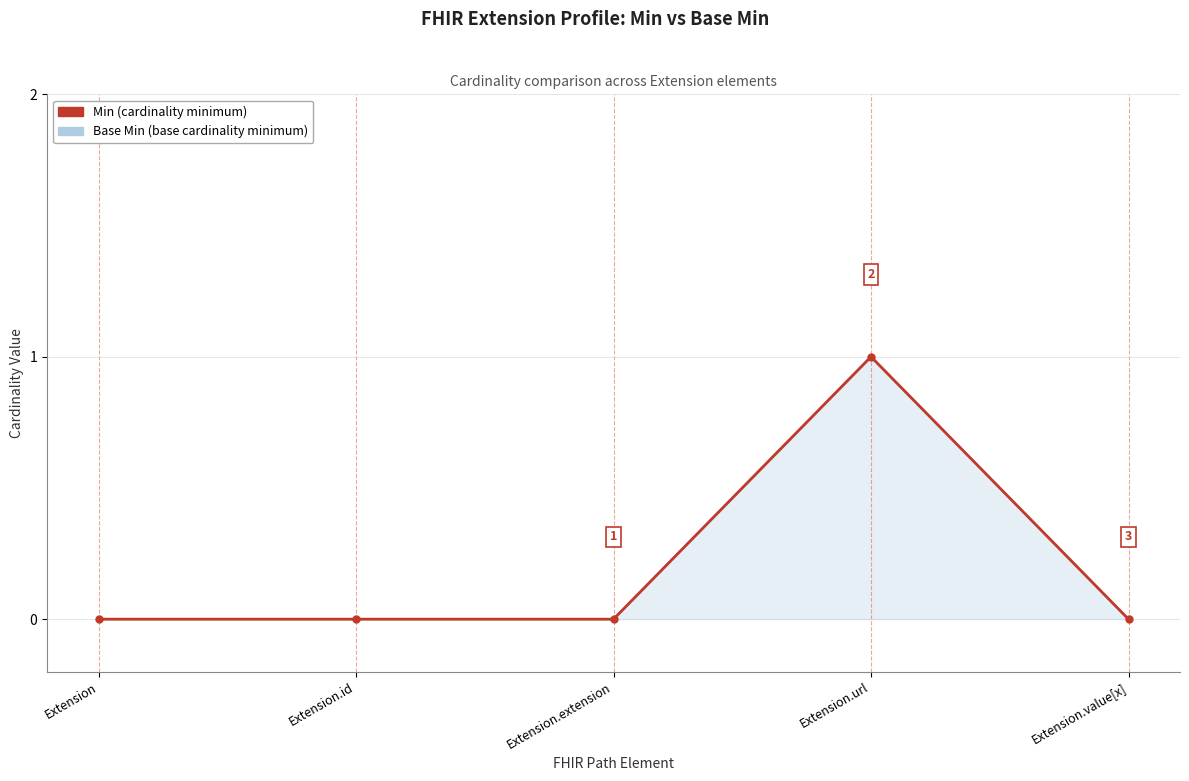

What is the highest value of the Min series?

1